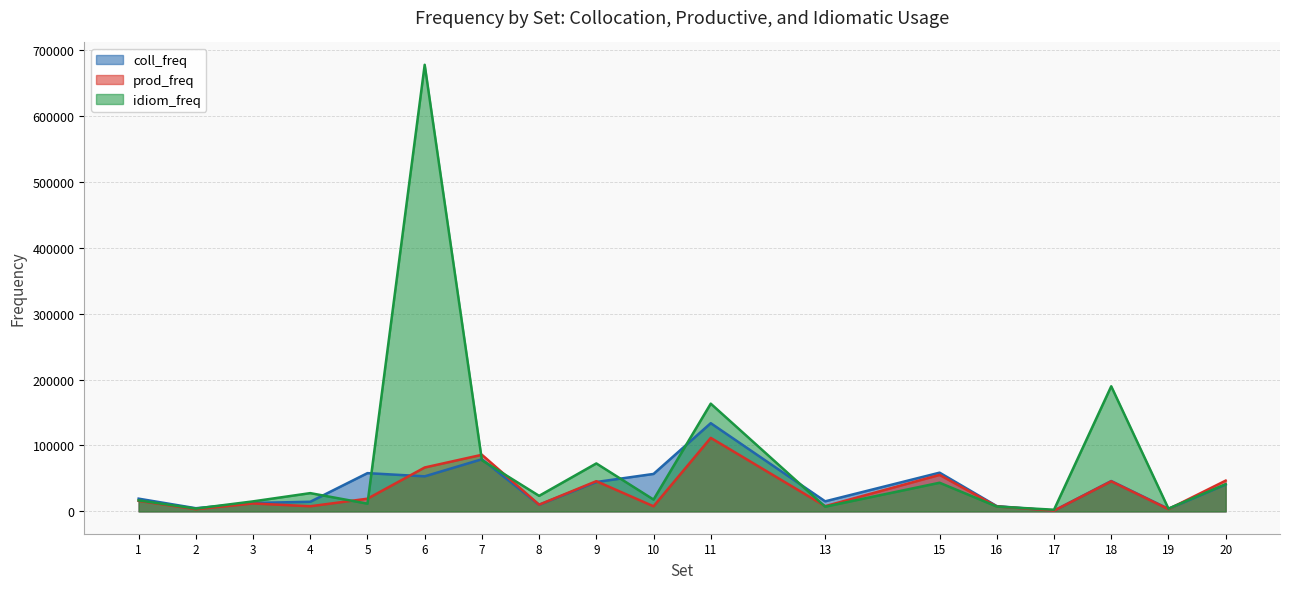

Is the value of idiom_freq at 7 greater than the value of prod_freq at 7?

No